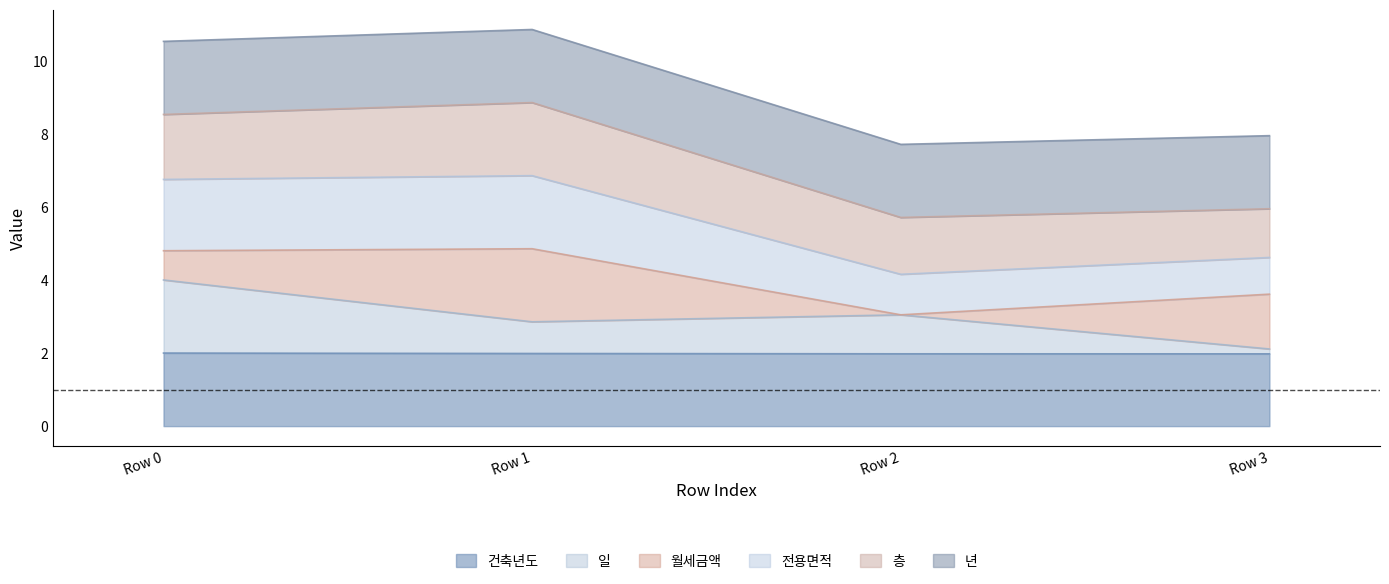

What are all the series names shown in the legend?

건축년도, 일, 월세금액, 전용면적, 층, 년